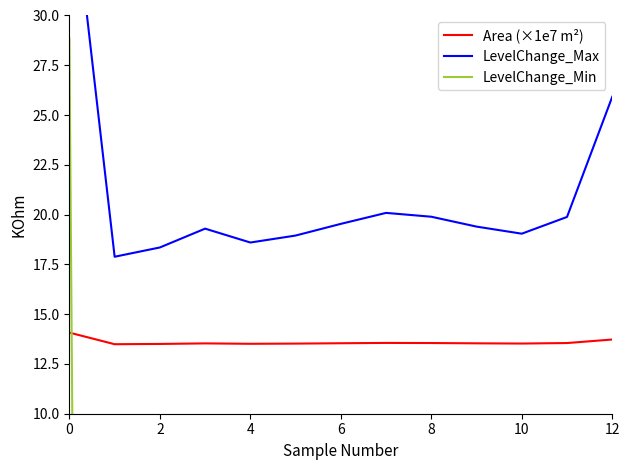

How many data points does each series have?

13